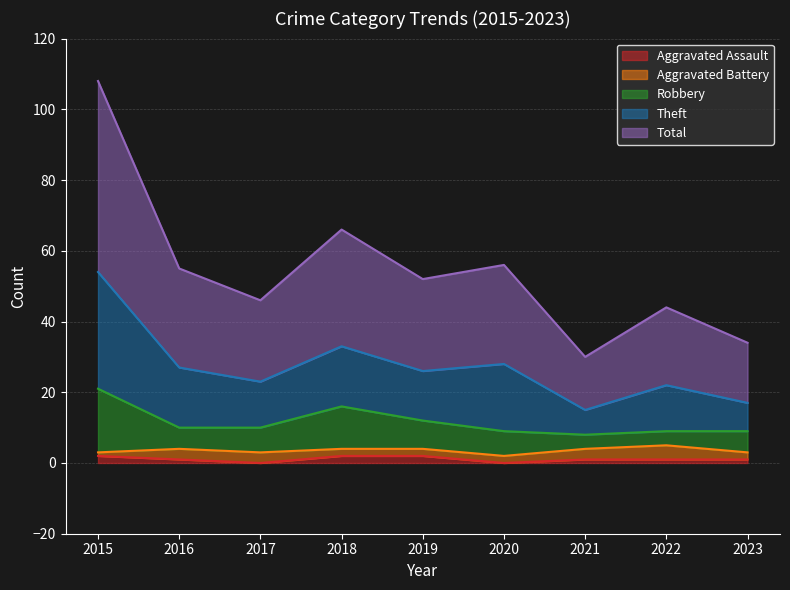

Count the number of categories in the chart.

9